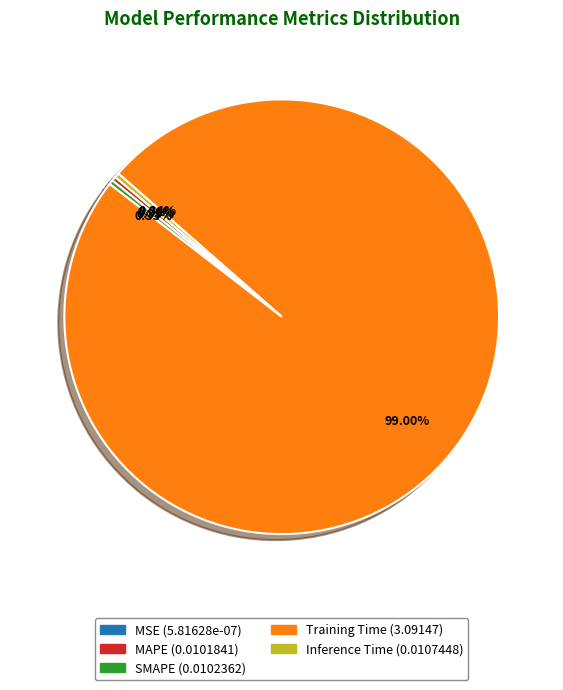

True or false: Training Time accounts for 93% of the total.

False